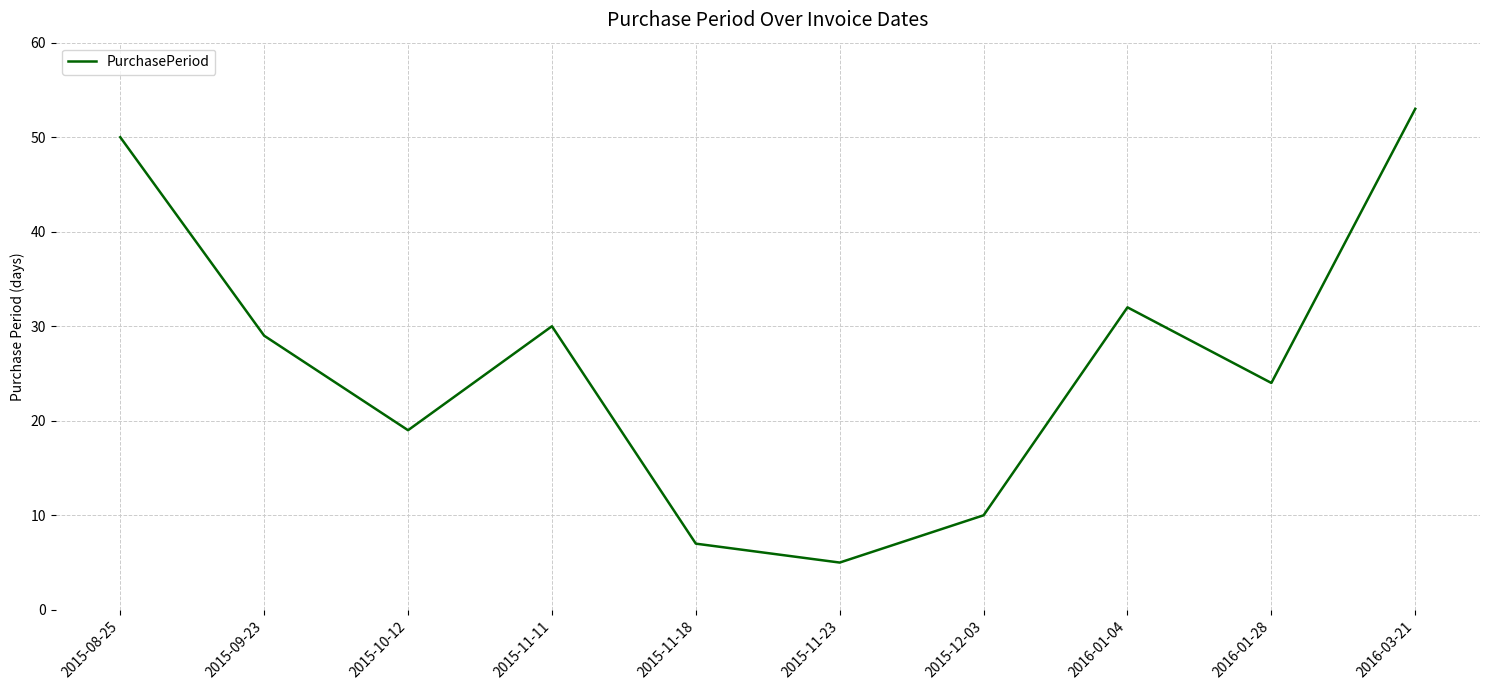

Where is the first local minimum?

2015-10-12